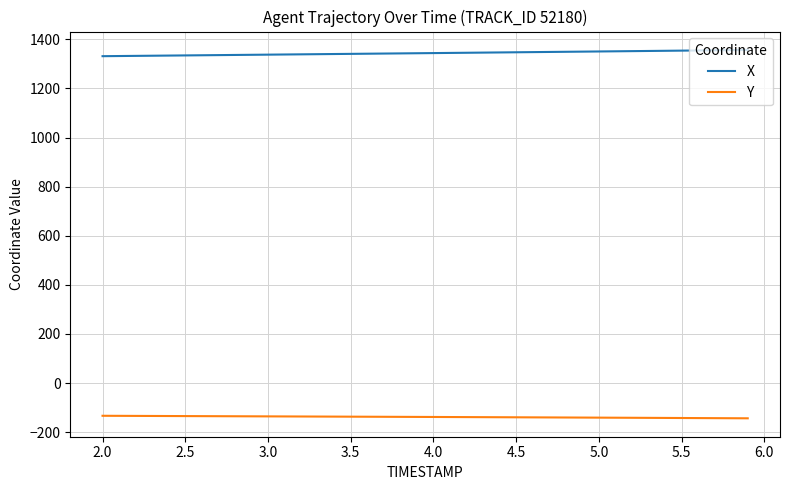

Which series has the largest total across all categories?

X